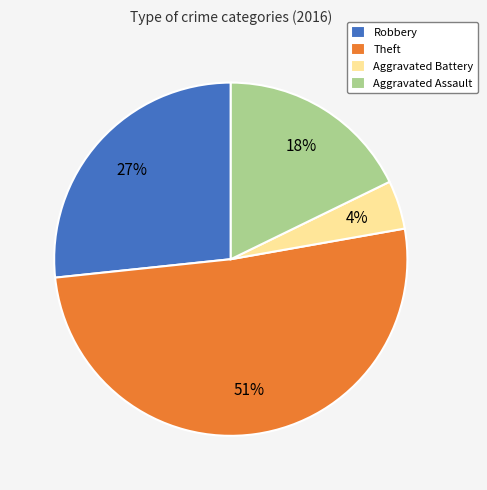

Is there any slice that represents more than half of the pie?

Yes